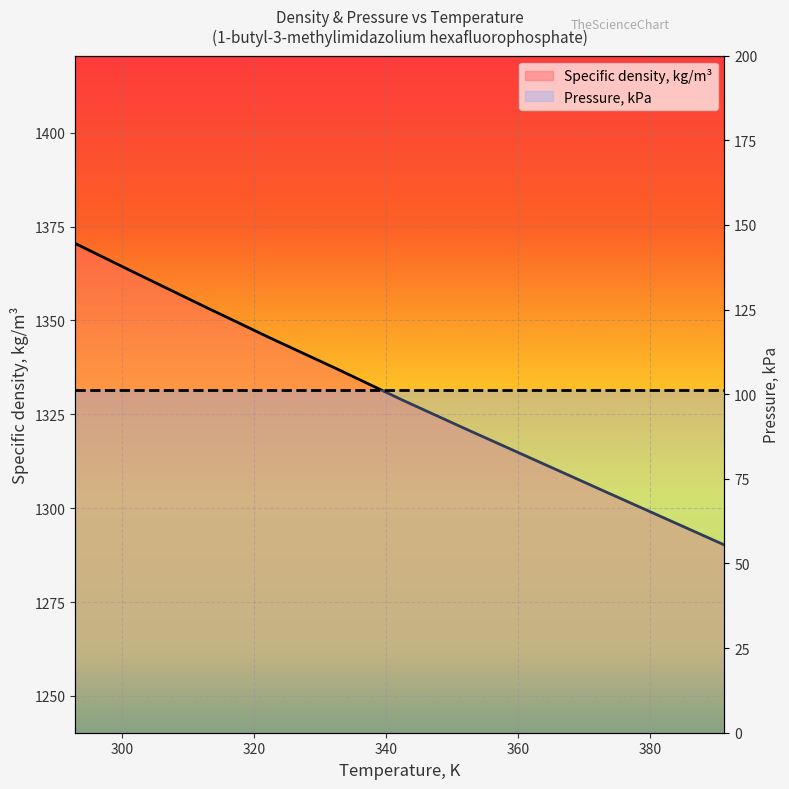

What is the label of the 6th point from the left?

380